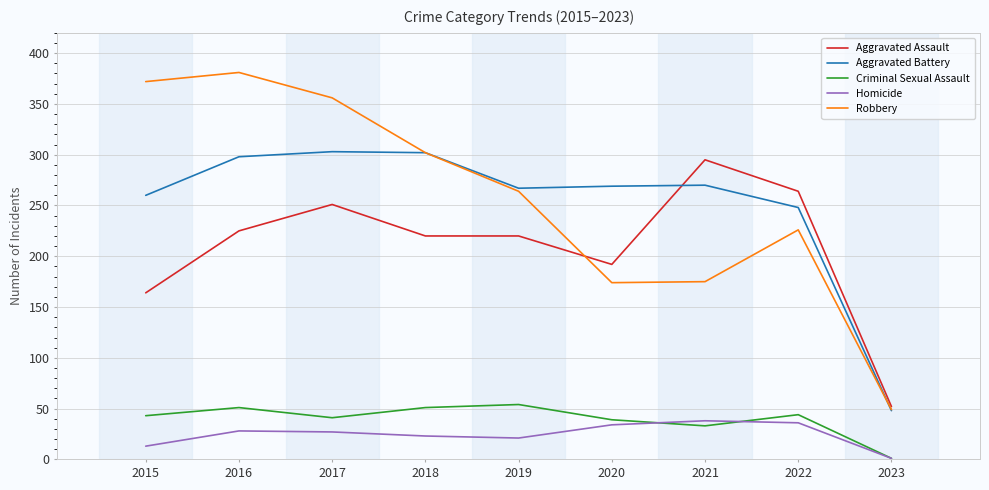

Is the value of Robbery at 2015 greater than the value of Aggravated Assault at 2016?

Yes